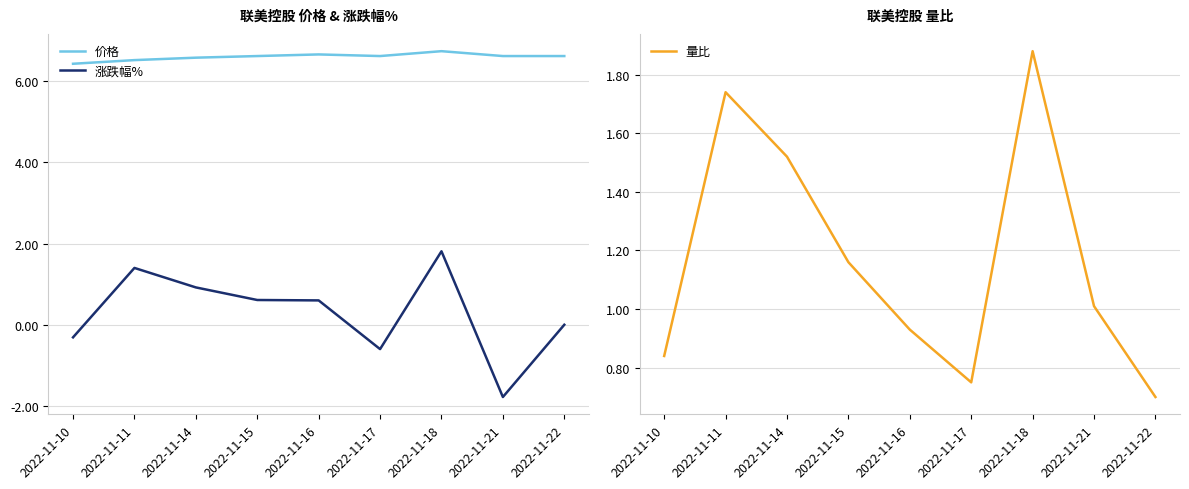

What is the difference between the second highest and minimum values in the 价格 series?

0.2